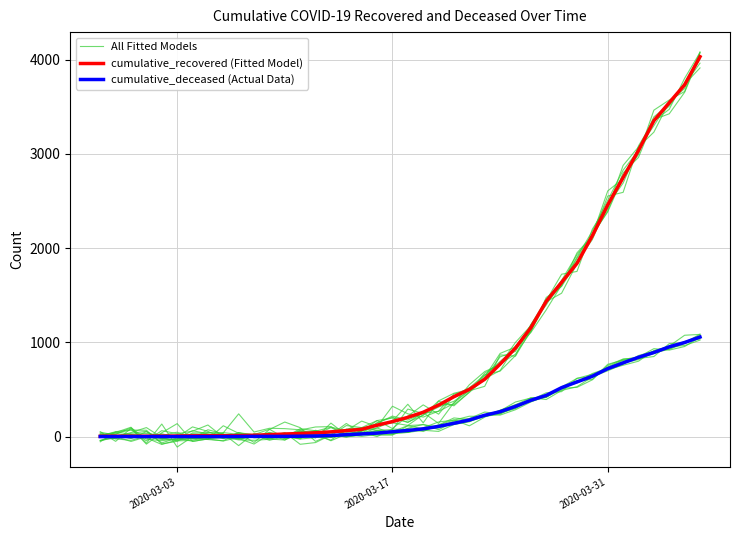

What is the average value of the cumulative_recovered (Fitted Model) series?

894.8